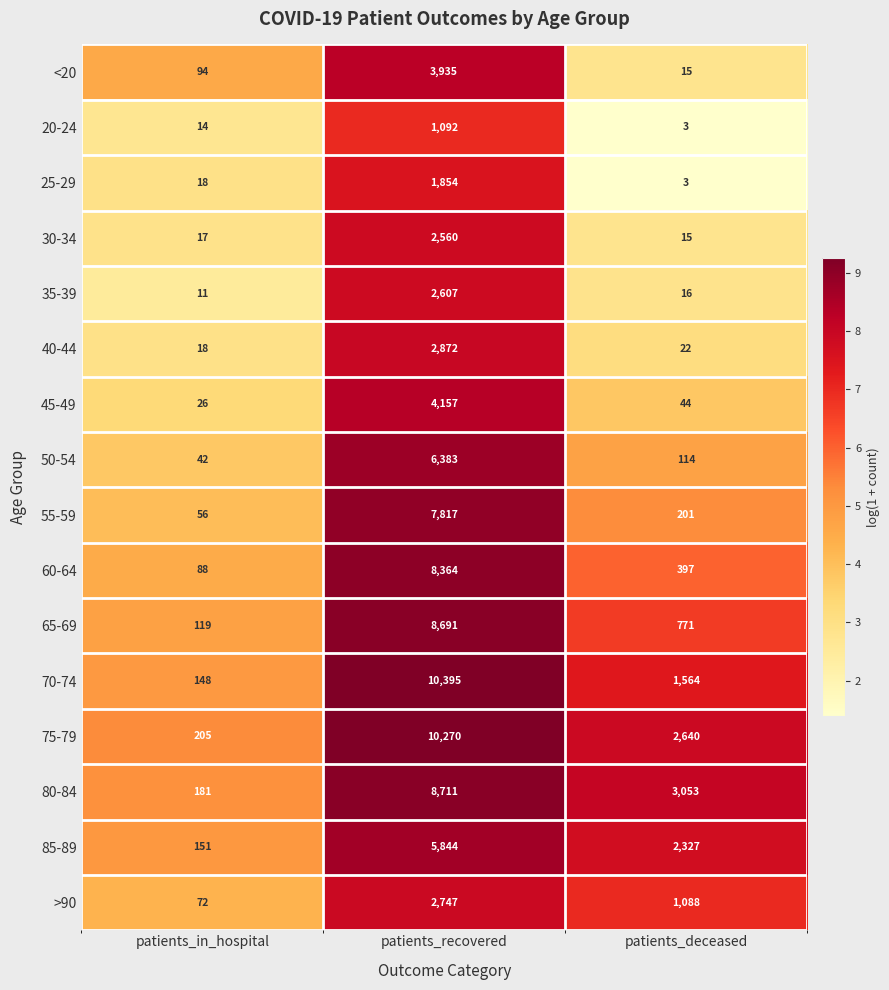

True or false: 20-24 has a value of 718 at patients_recovered.

False